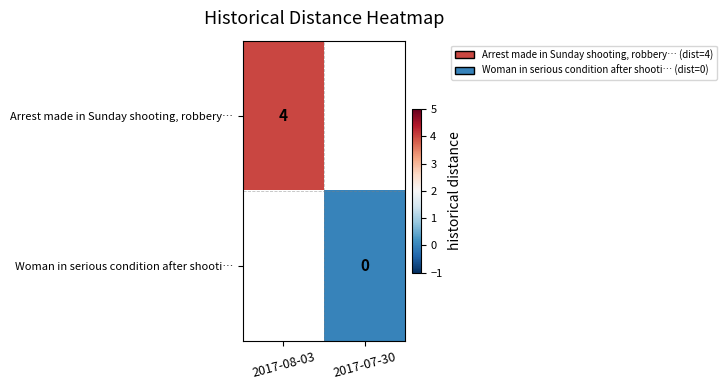

The value of Arrest made in Sunday shooting, robbery… at 2017-08-03 is 4. True or false?

True